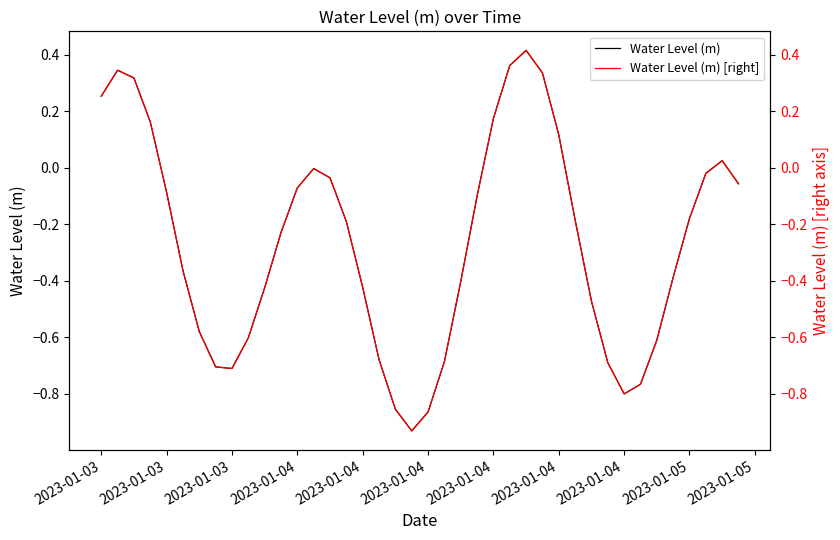

Does the chart have visible grid lines?

No